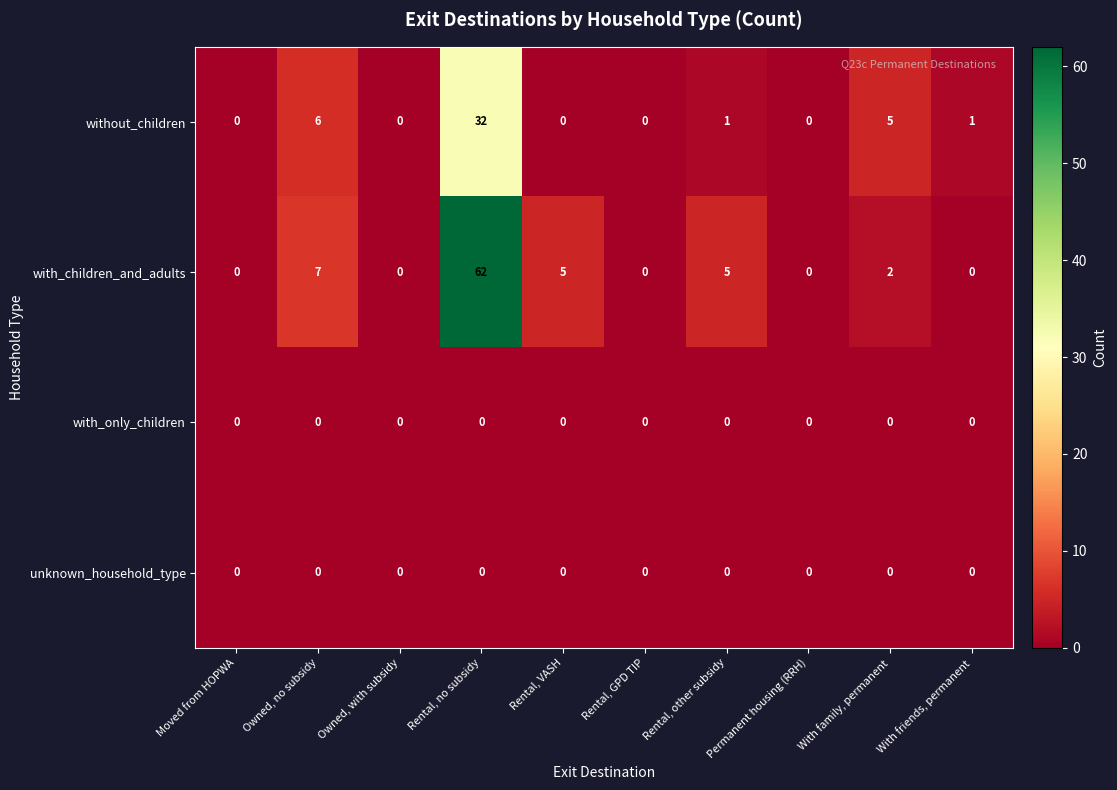

Which category has the highest value across all series?

Rental, no subsidy